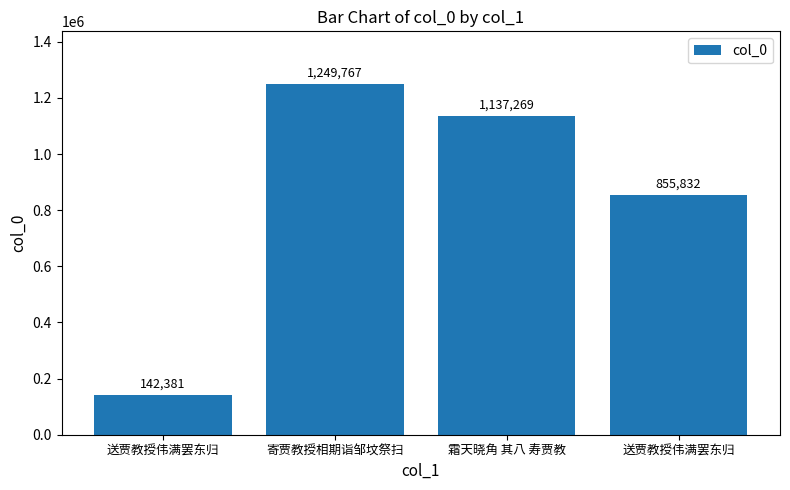

How many series are shown in this chart?

1